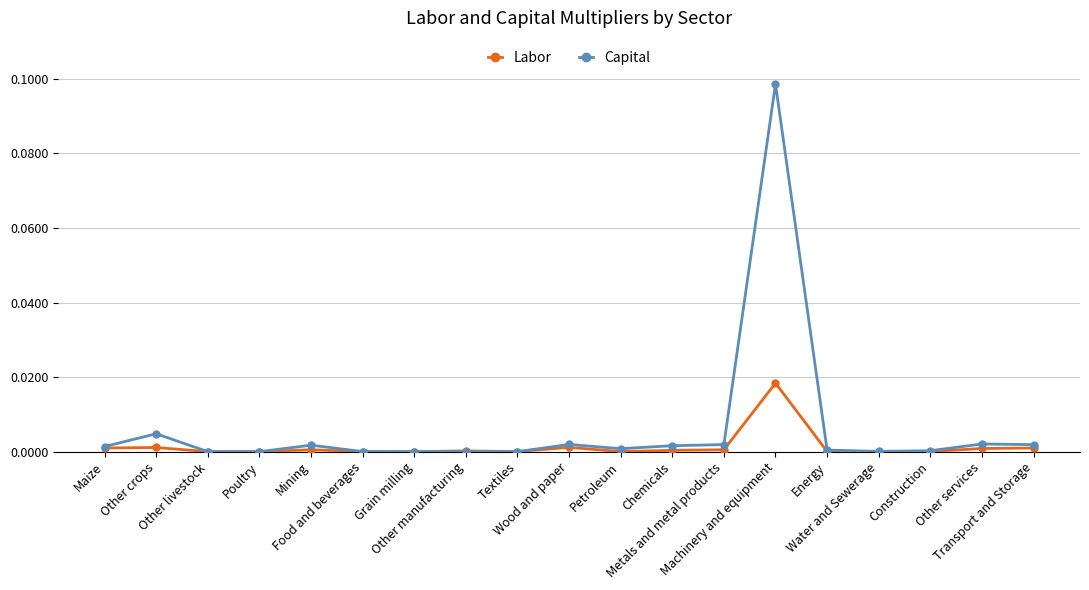

True or false: Capital has more than 1 interior local peaks.

True